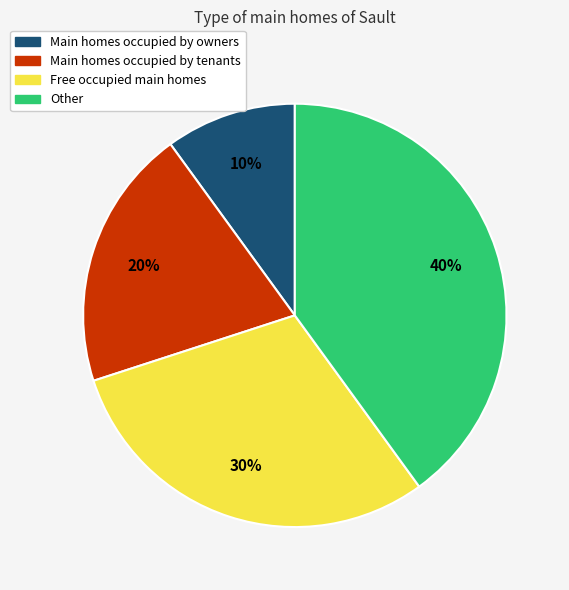

To the nearest percent, what is the average slice percentage?

25%